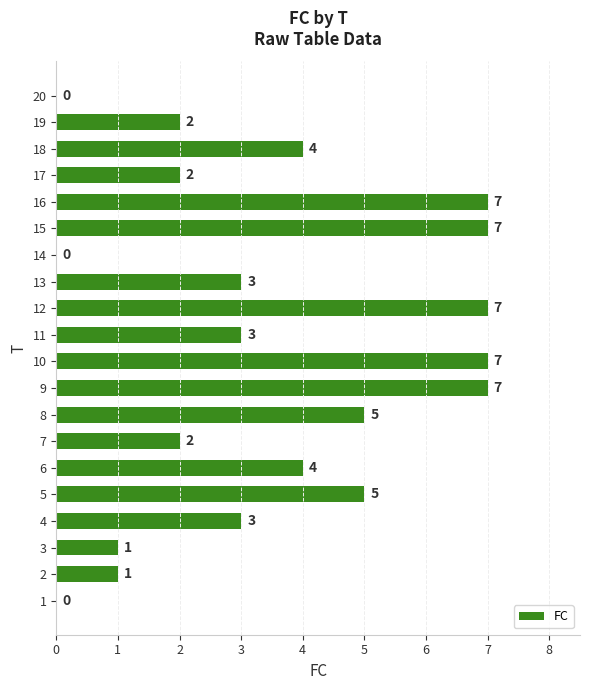

Reading bottom to top, extract all data points from this chart.

1=0	2=1	3=1	4=3	5=5	6=4	7=2	8=5	9=7	10=7	11=3	12=7	13=3	14=0	15=7	16=7	17=2	18=4	19=2	20=0